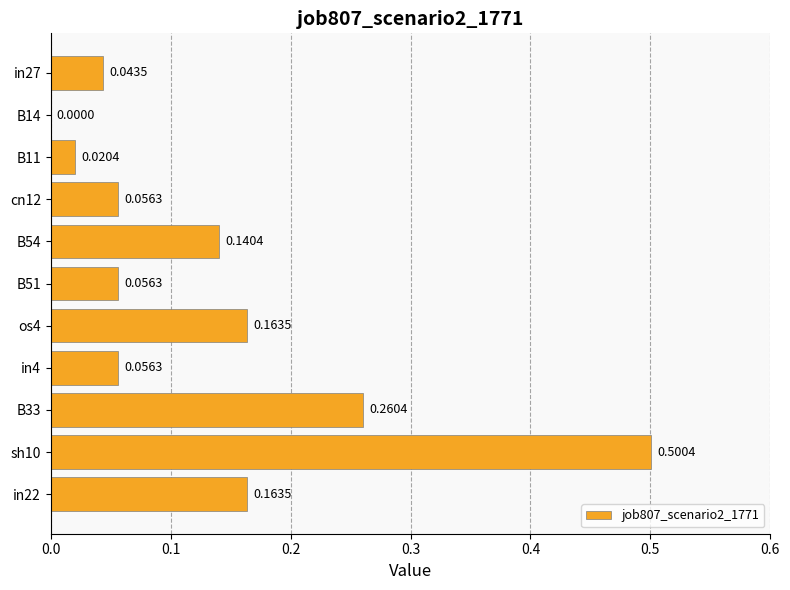

What is the sum of all values?

1.5